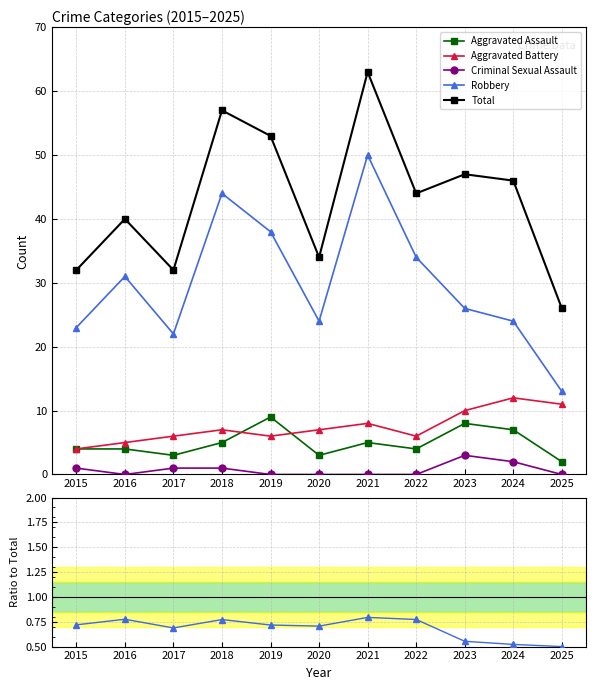

How many values in Criminal Sexual Assault are above zero?

5